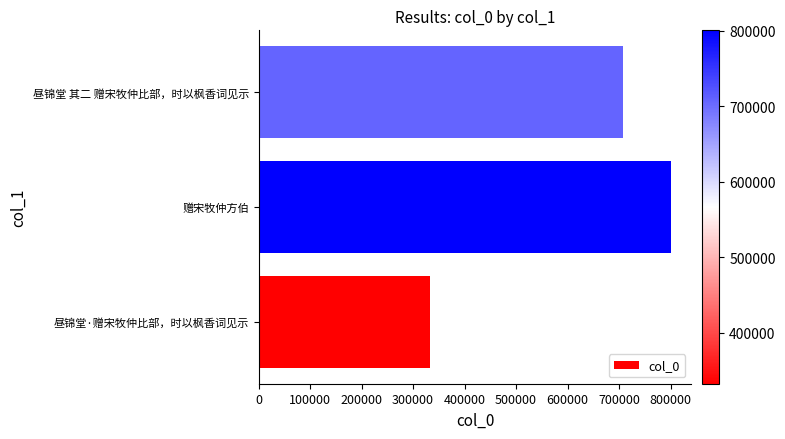

Does the chart contain stacked bars?

No